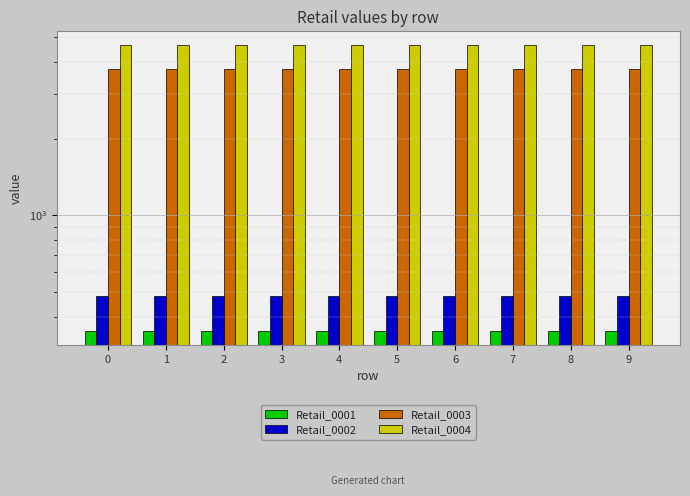

What is the value of the Retail_0002 bar at the 7th from the left?

482